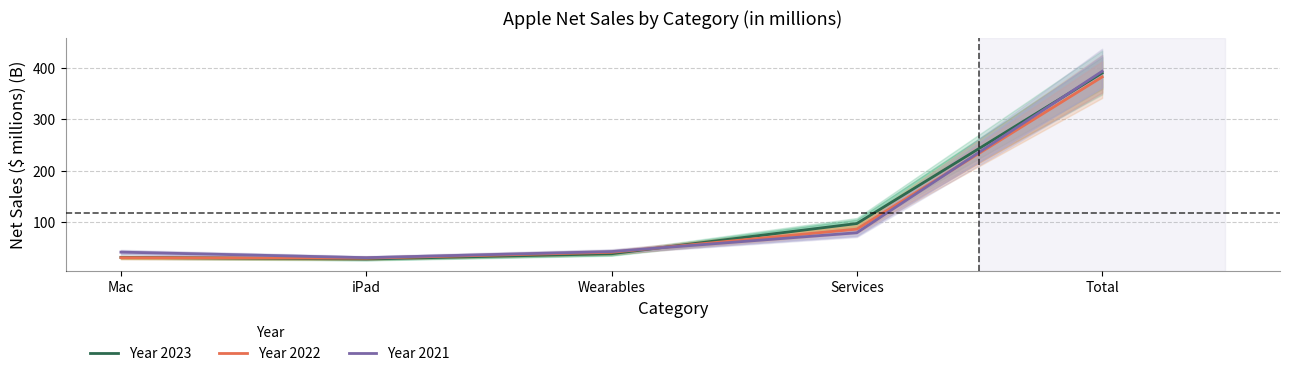

True or false: Year 2023 has more than 0 points higher than both neighbors.

False